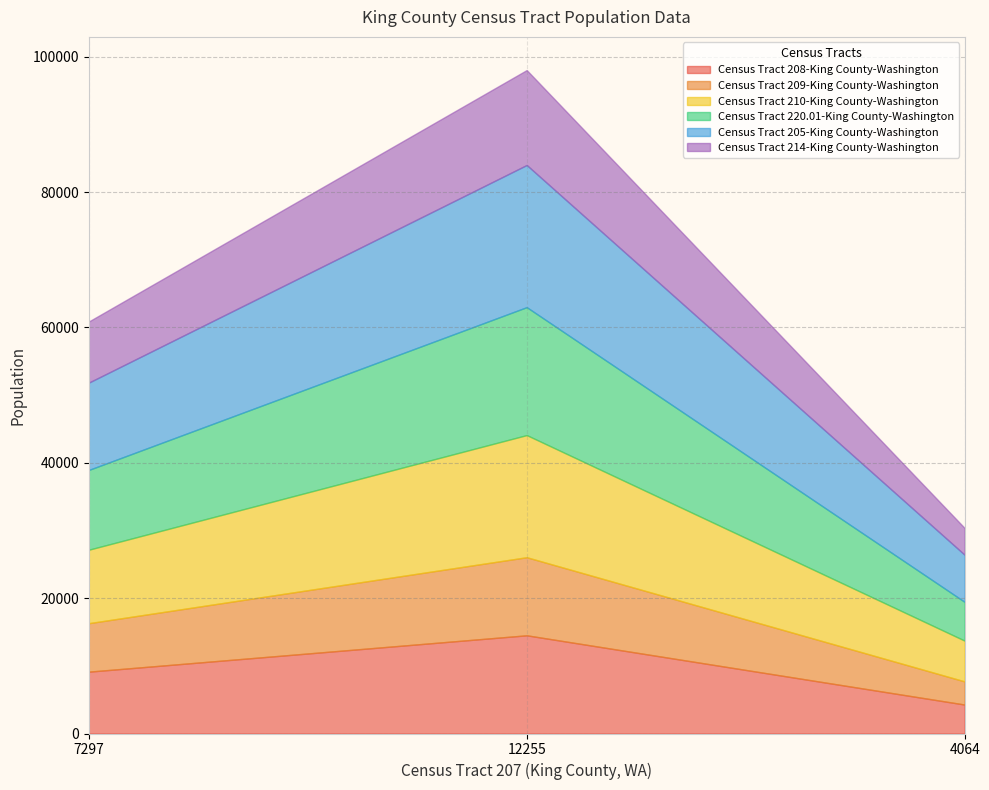

What is the minimum value for Census Tract 208-King County-Washington?

4279